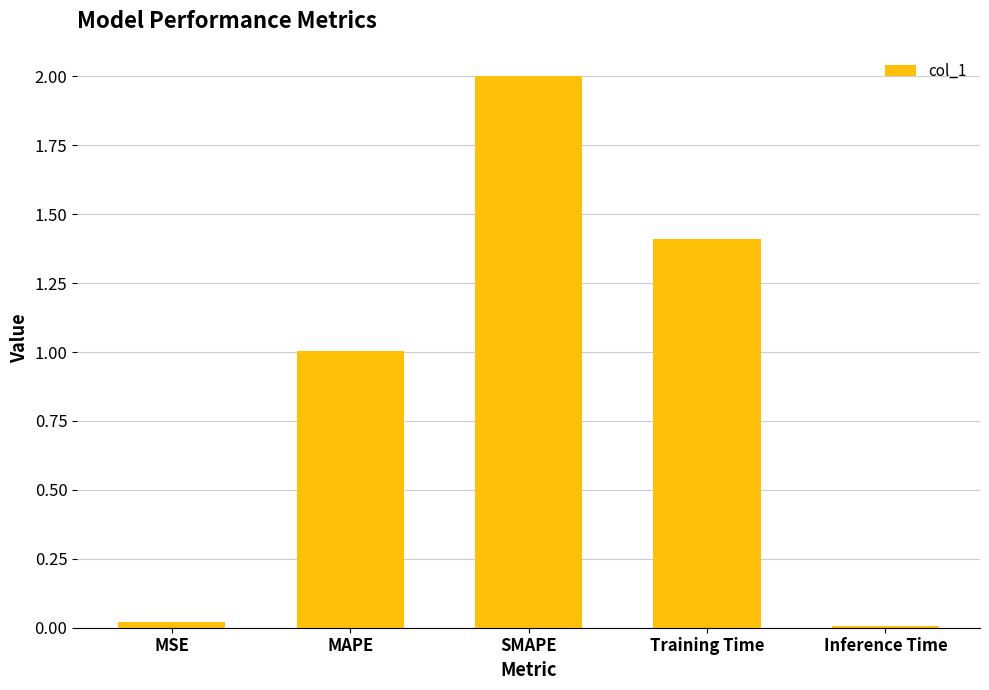

What is the maximum value shown in the chart?

2.0